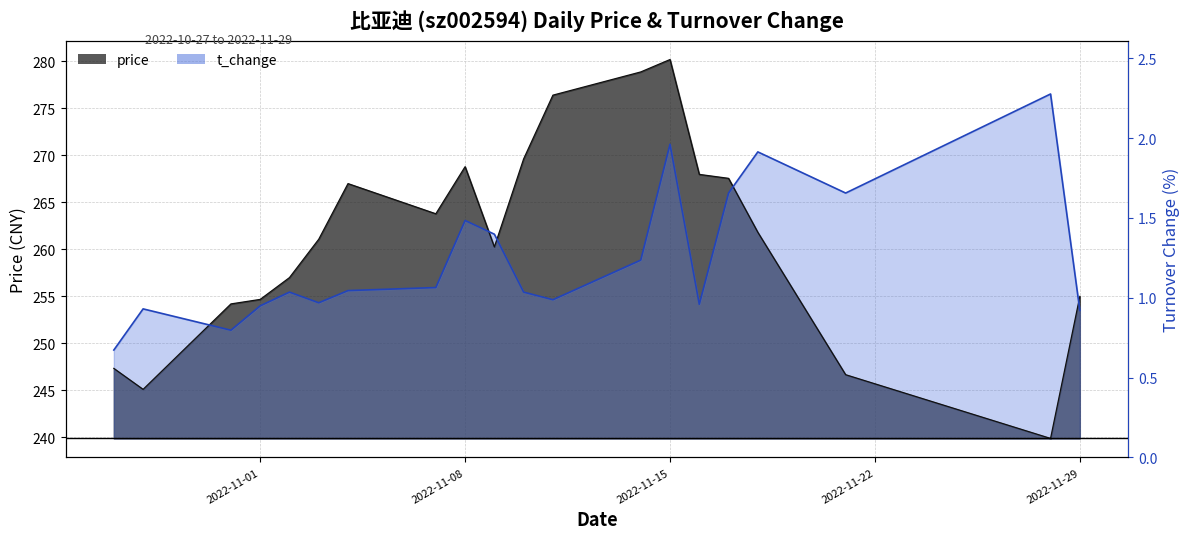

At which label does t_change first exceed 255?

2022-11-02